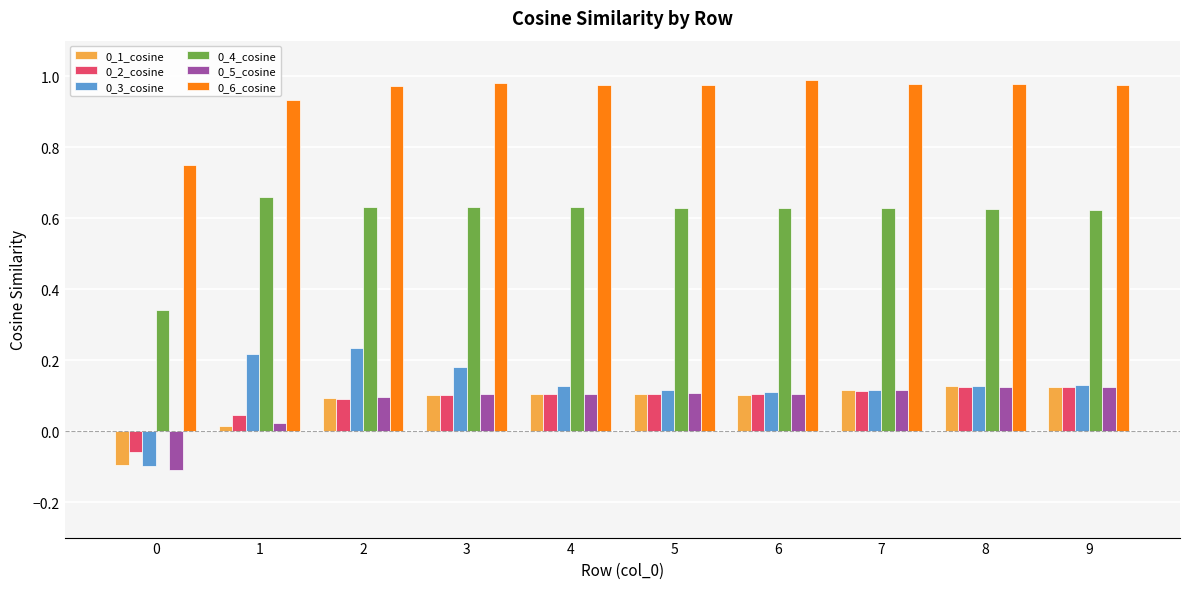

Is it true that 0_4_cosine equals 1.0 at 7?

False